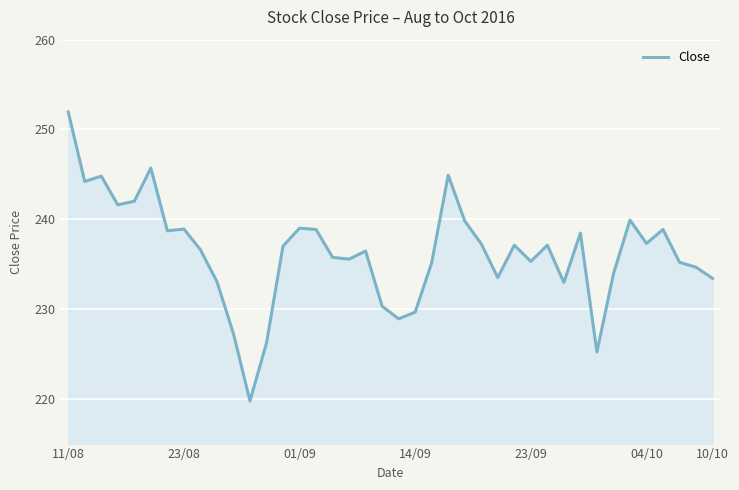

What is the difference between the maximum and minimum values?

32.2